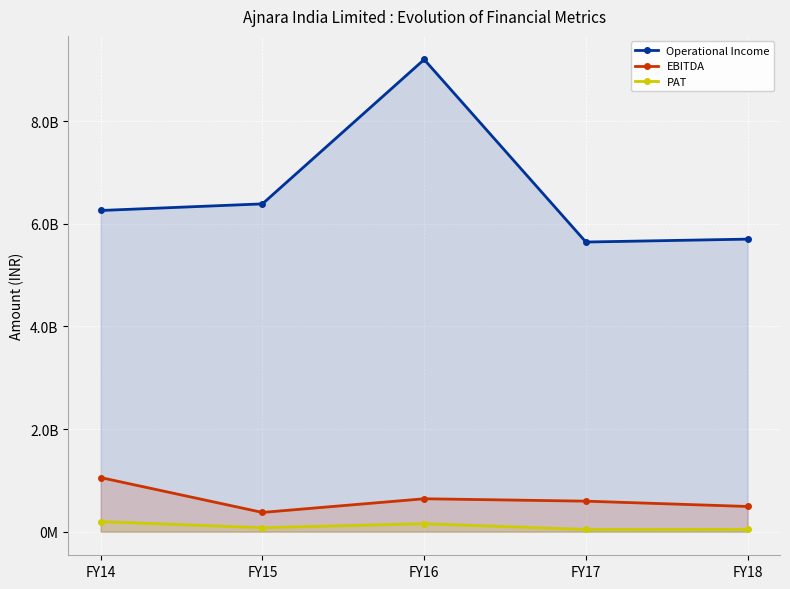

Is it true that Operational Income equals 6386951594 at FY15?

True